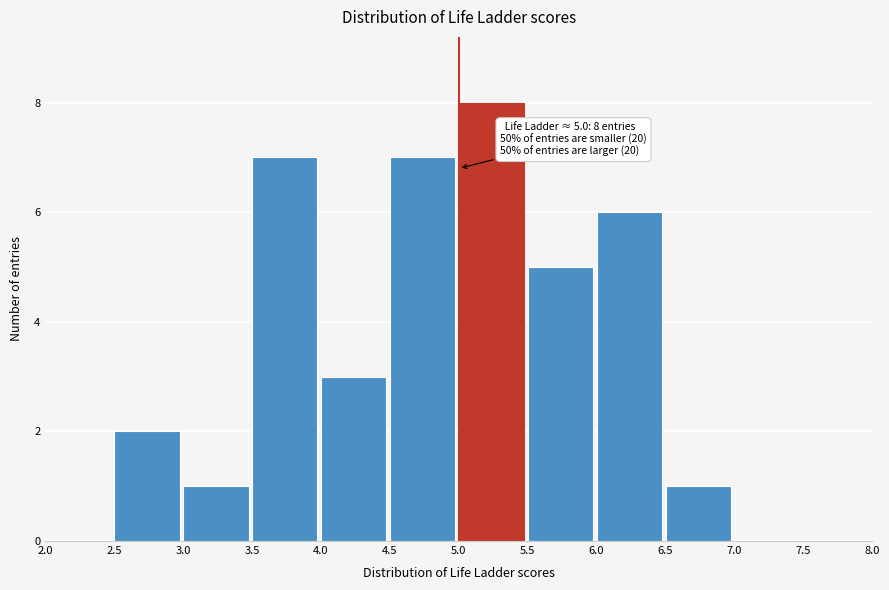

Over which range of the x-axis is the bar tallest?

5.0 to 5.5